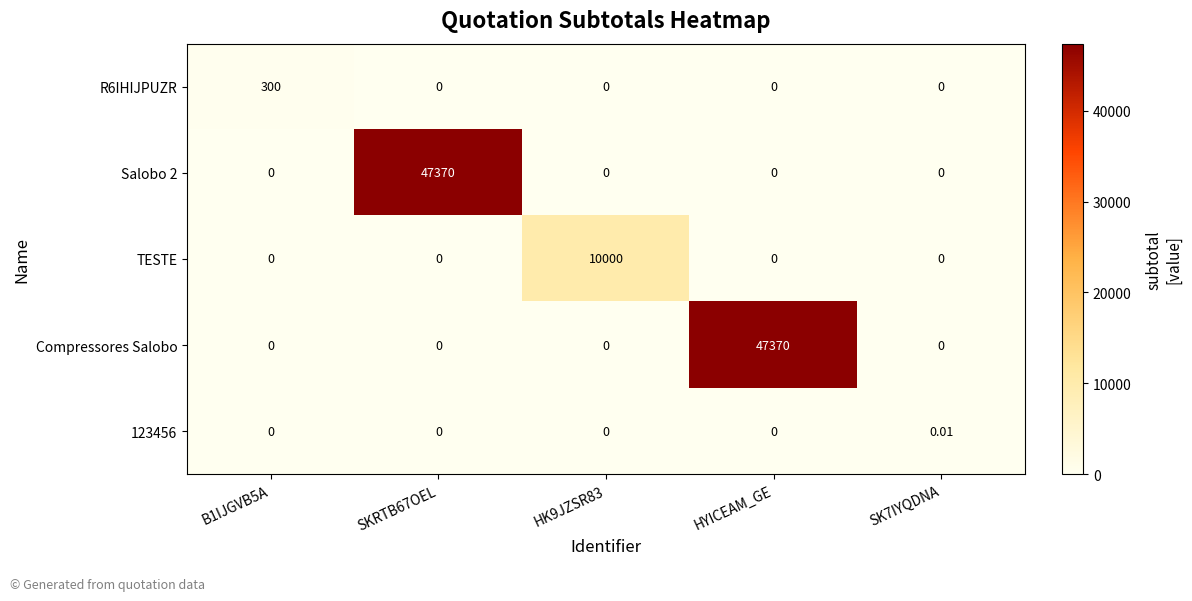

At how many categories does at least one series exceed 44221?

2